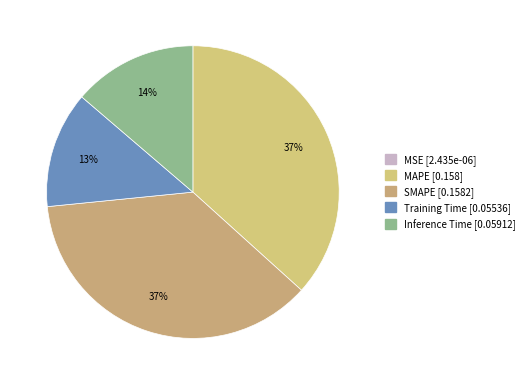

Which has a higher value, Training Time or Inference Time?

Inference Time